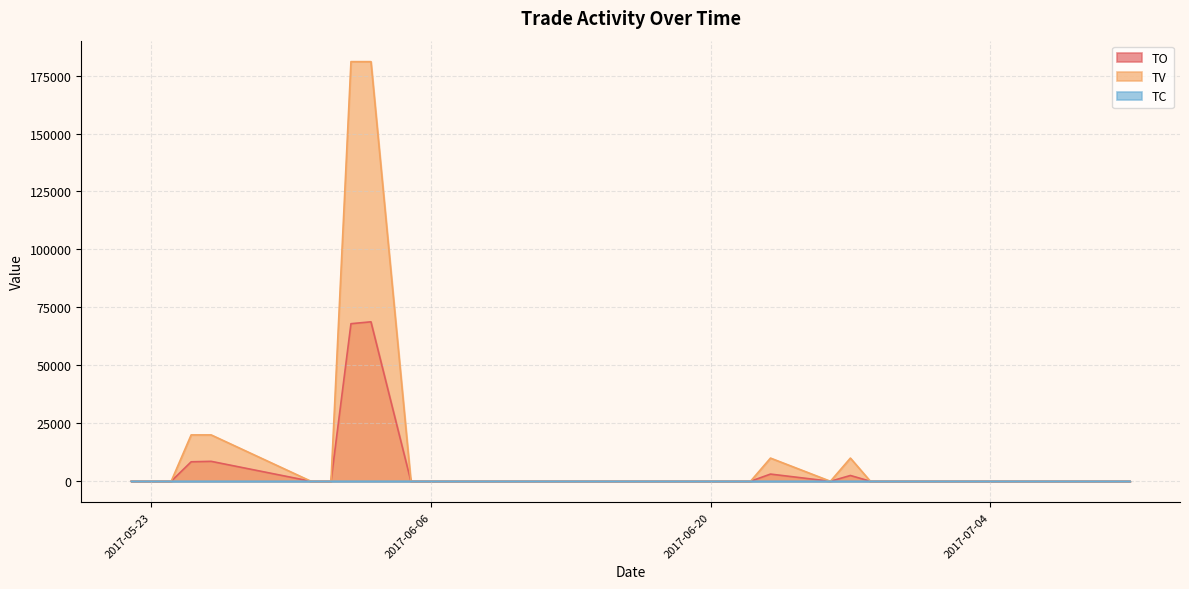

True or false: TC and TV intersect in this chart.

False